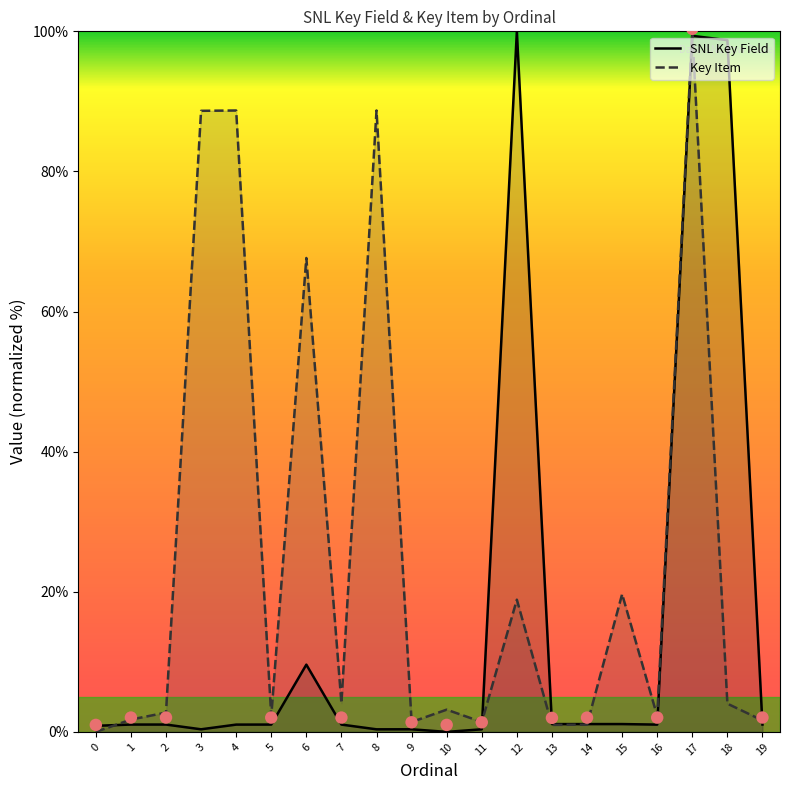

What are all the series names shown in the legend?

SNL Key Field, Key Item